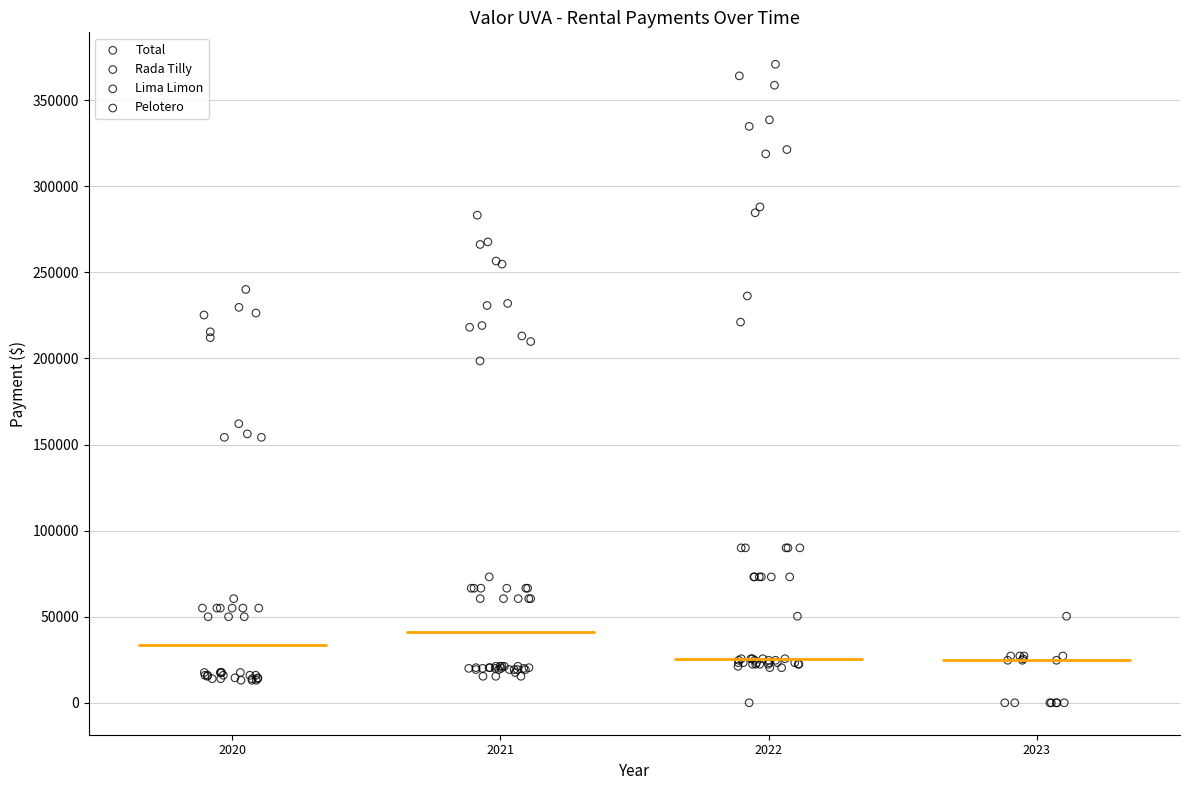

Which series contains the highest Y value?

Total